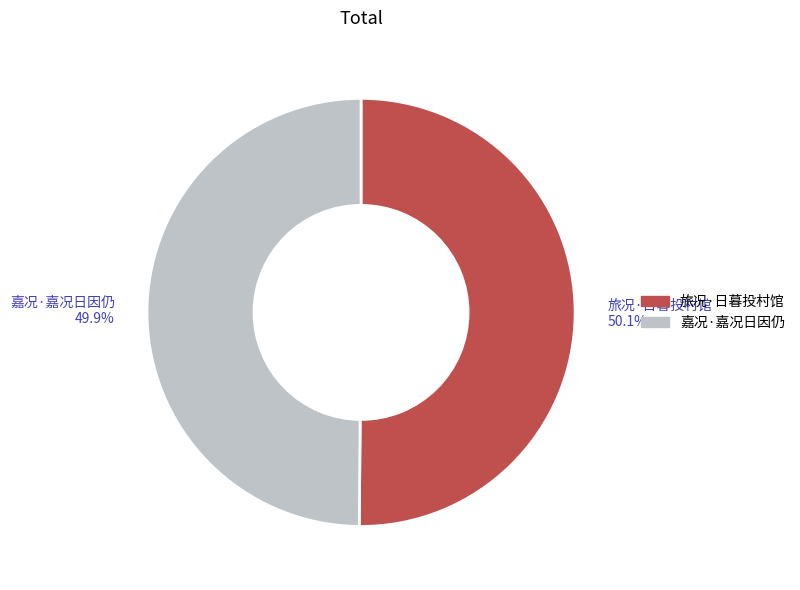

Is there a majority slice in this chart?

Yes